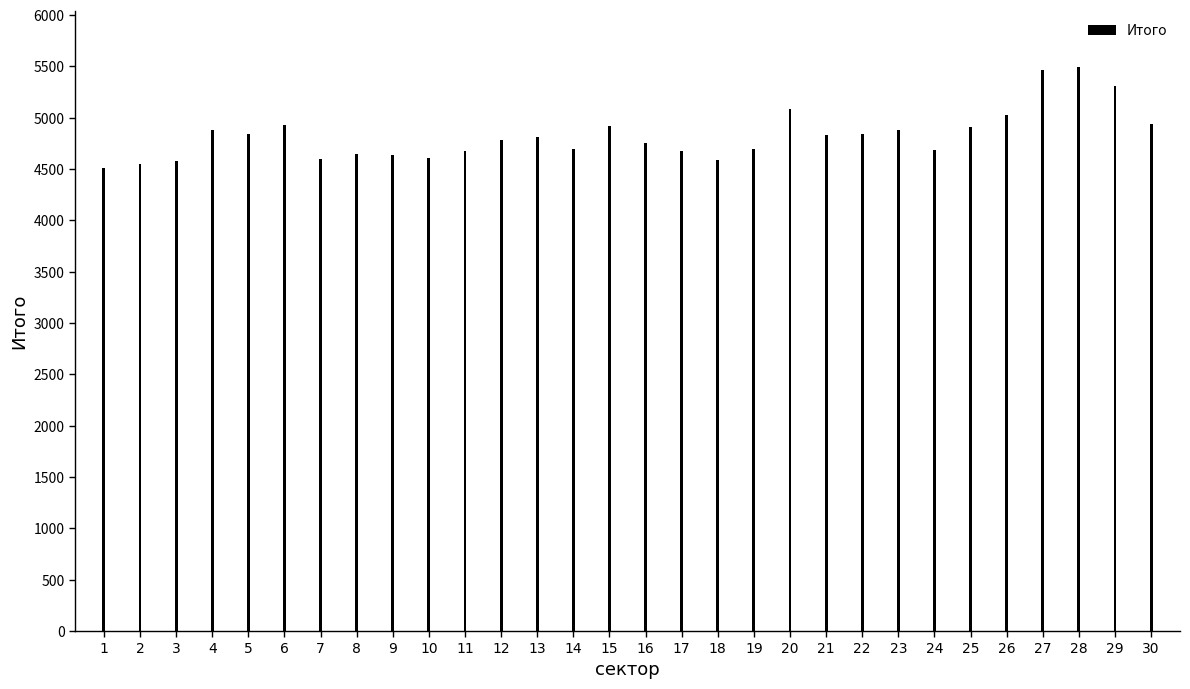

What is the difference between the values at 8 and 24?

40